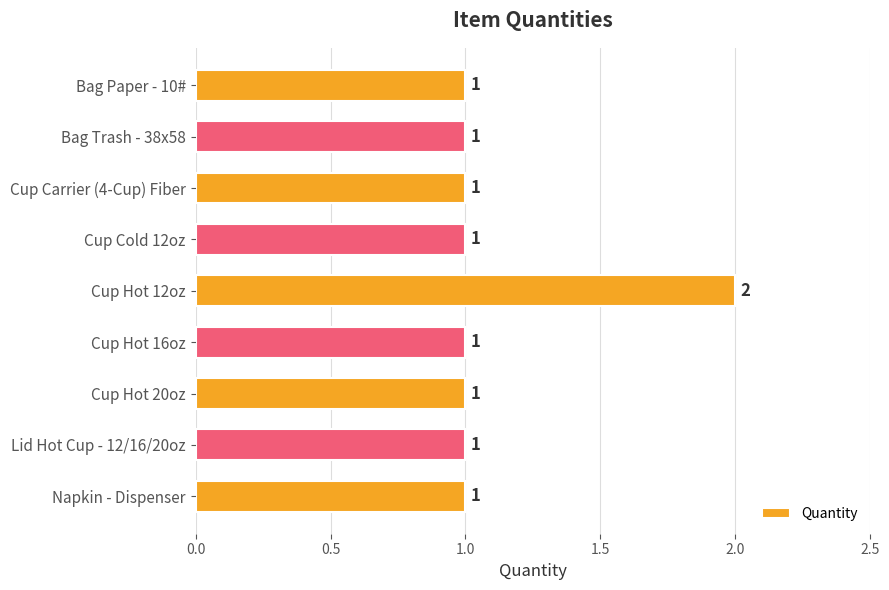

Reading top to bottom, transcribe all the data shown in this chart.

Bag Paper - 10#=1	Bag Trash - 38x58=1	Cup Carrier (4-Cup) Fiber=1	Cup Cold 12oz=1	Cup Hot 12oz=2	Cup Hot 16oz=1	Cup Hot 20oz=1	Lid Hot Cup - 12/16/20oz=1	Napkin - Dispenser=1